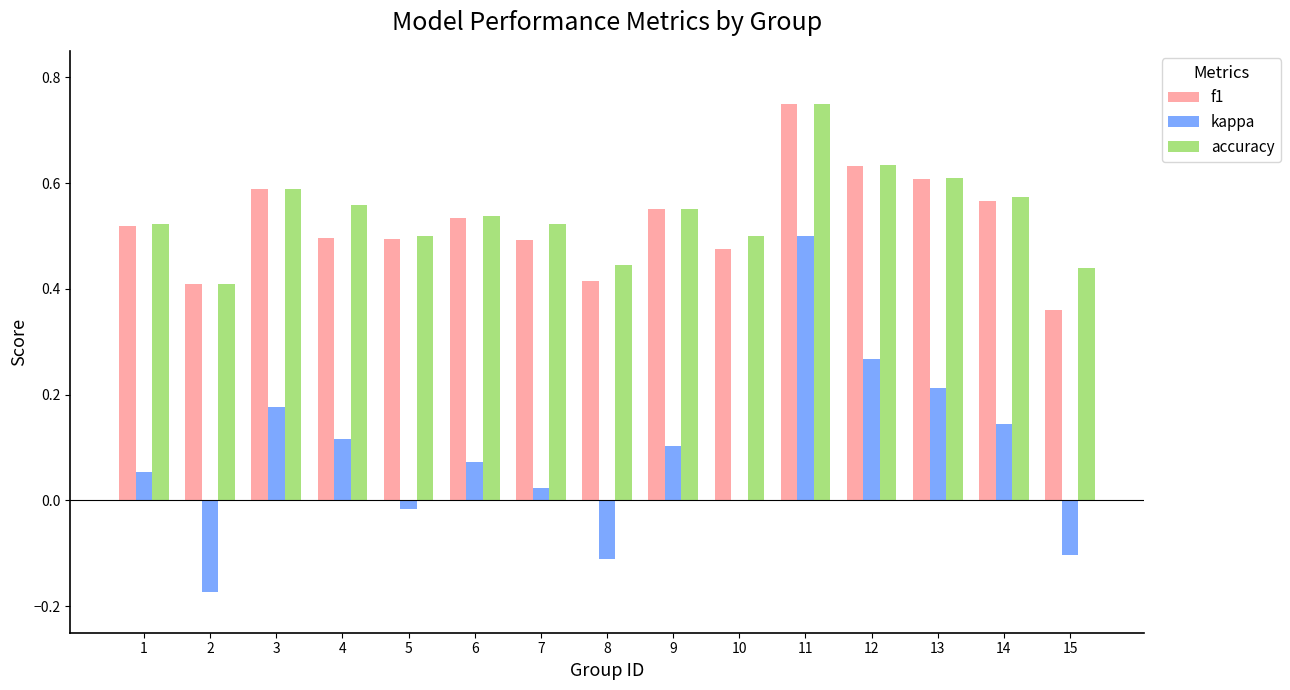

Is the value of f1 at 11 greater than the value of kappa at 10?

Yes